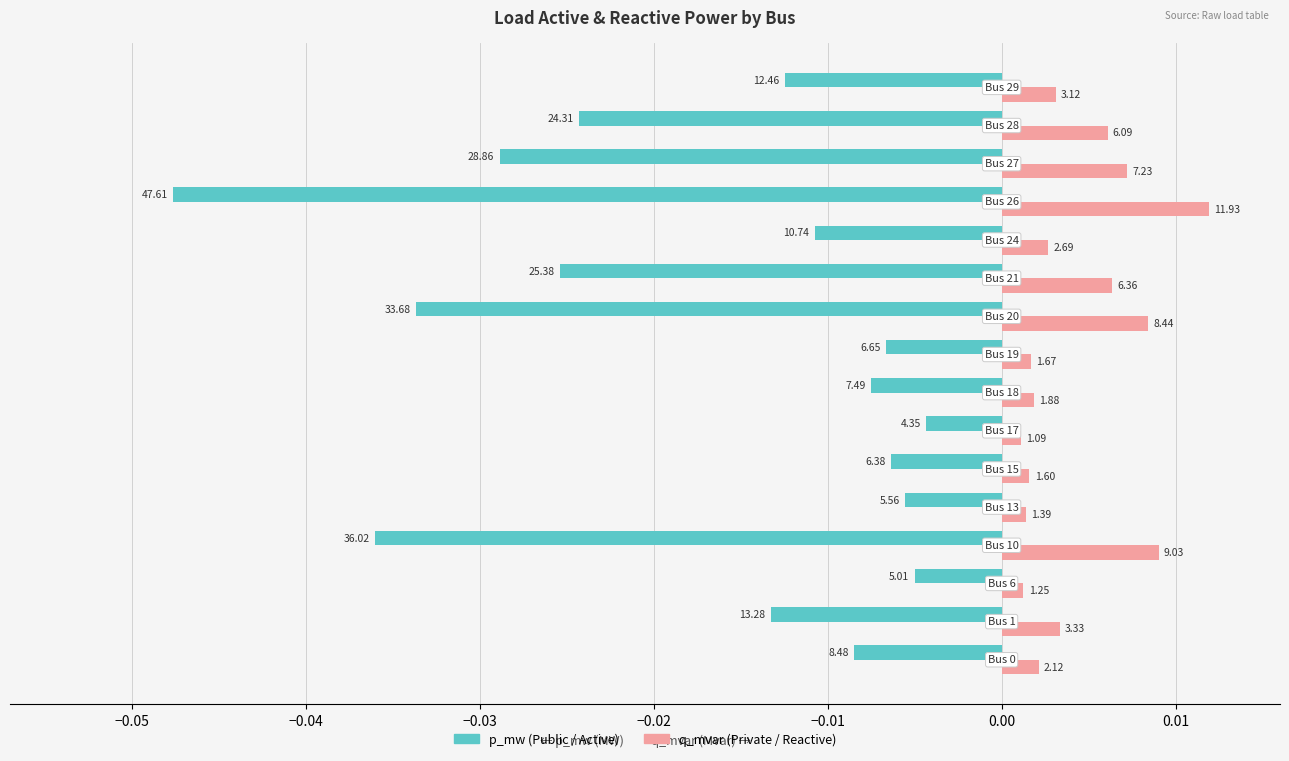

The p_mw series shows -0.0 at −0.05. True or false?

False